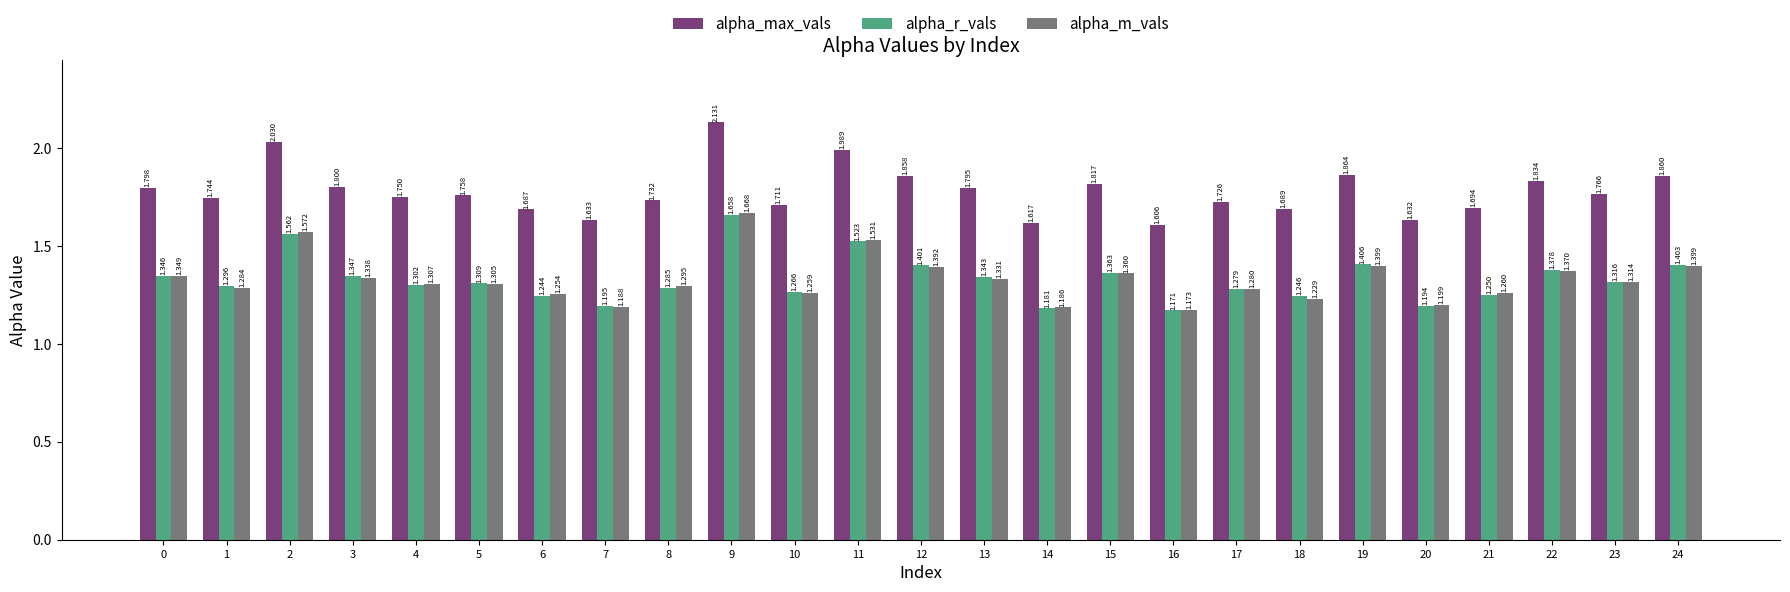

The value of alpha_max_vals at 22 is 2.8. True or false?

False